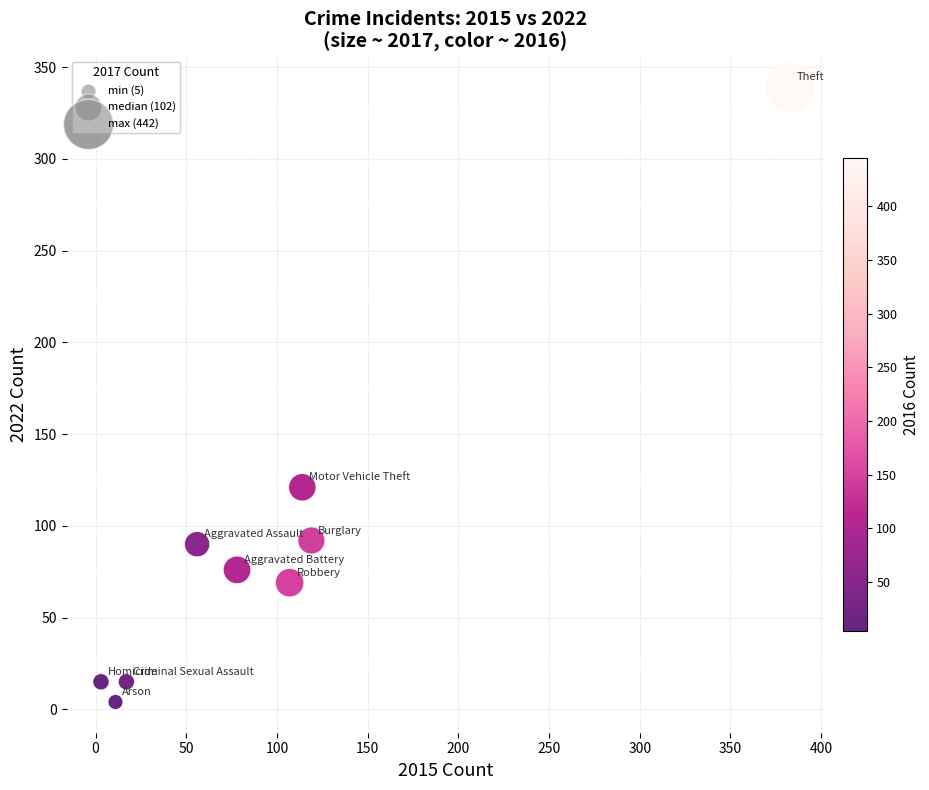

What Y value in the scatter plot is closest to 171?

121